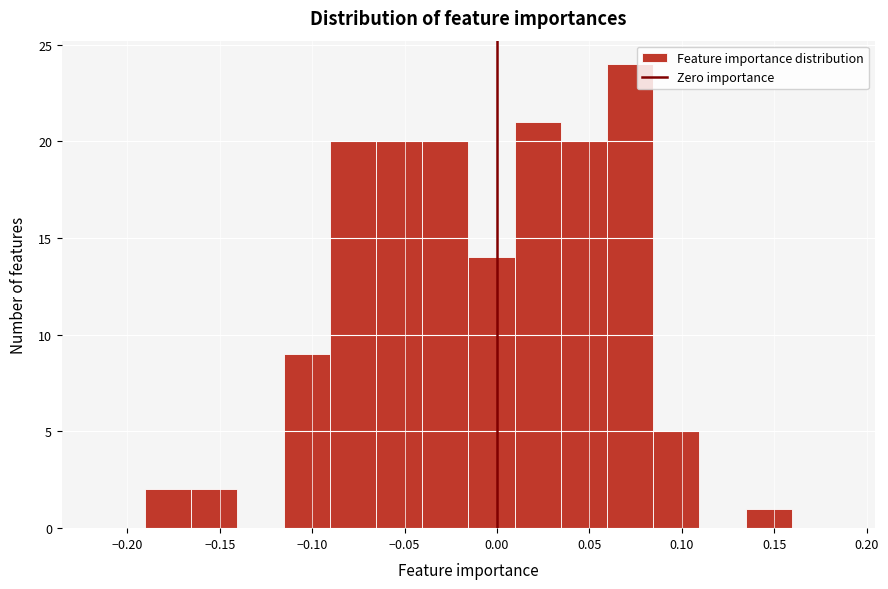

Which range on the x-axis has the tallest bar?

0.060 to 0.085